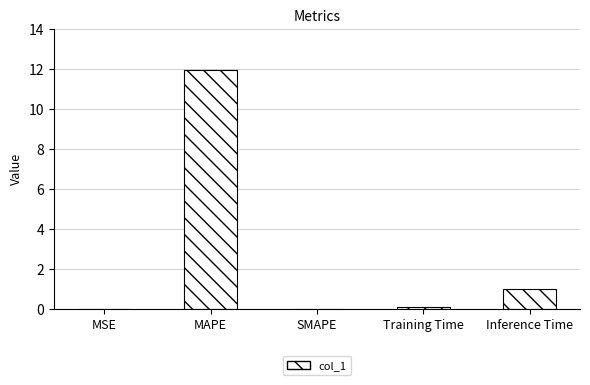

What is the maximum value shown in the chart?

11.9